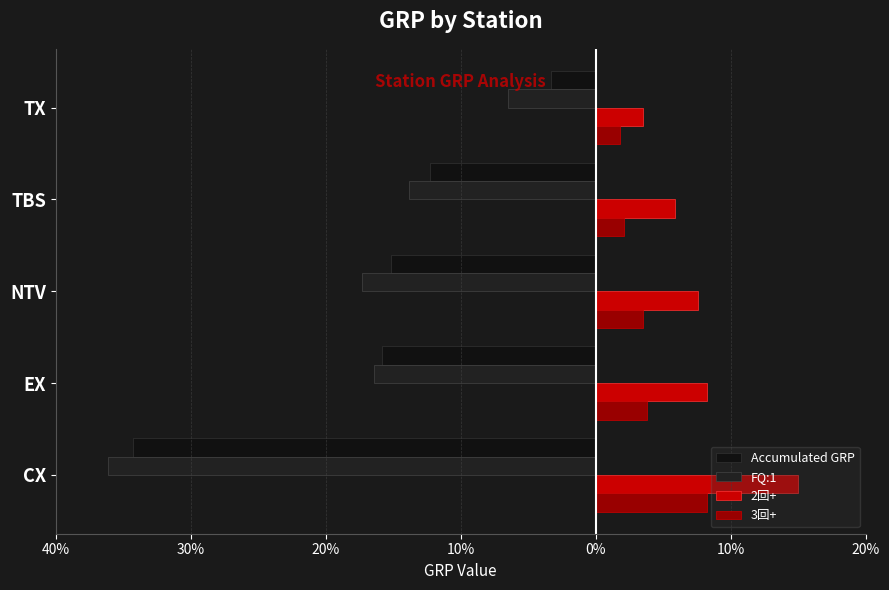

What is the lowest value of the FQ:1 series?

-36.1